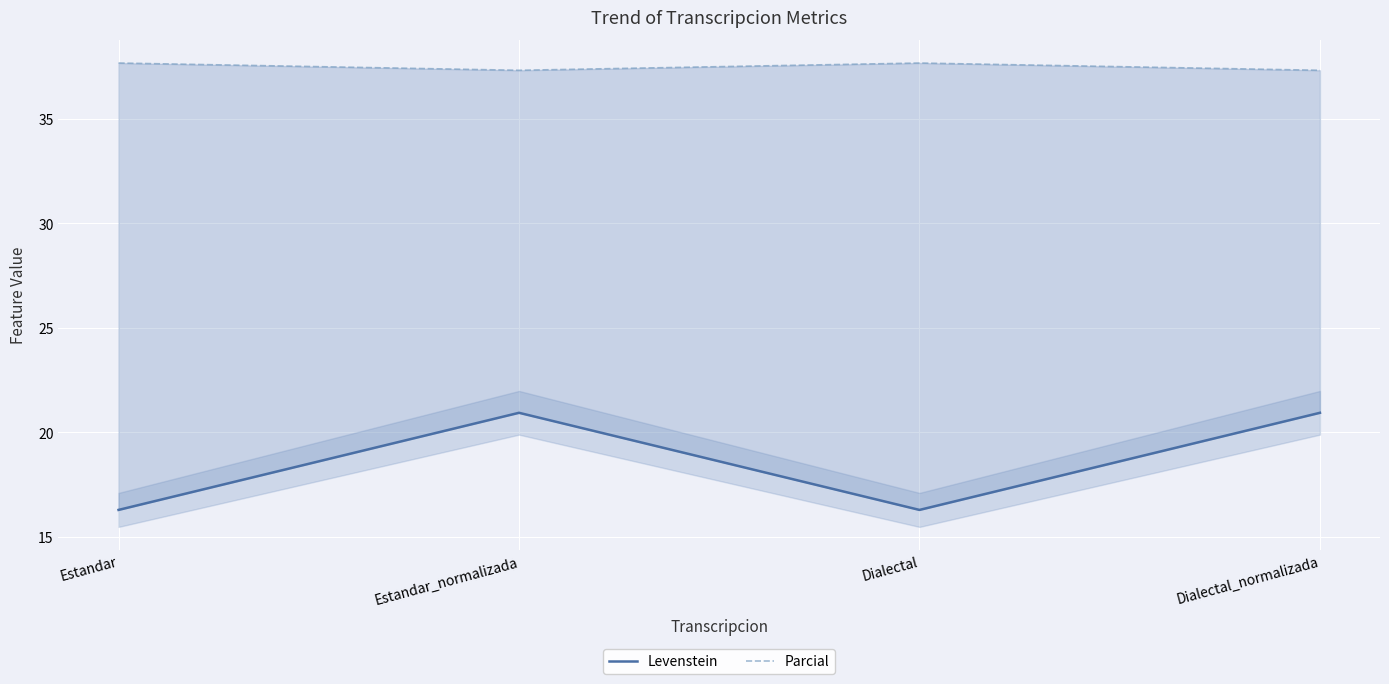

Count the Parcial values in the range 37 to 38.

4